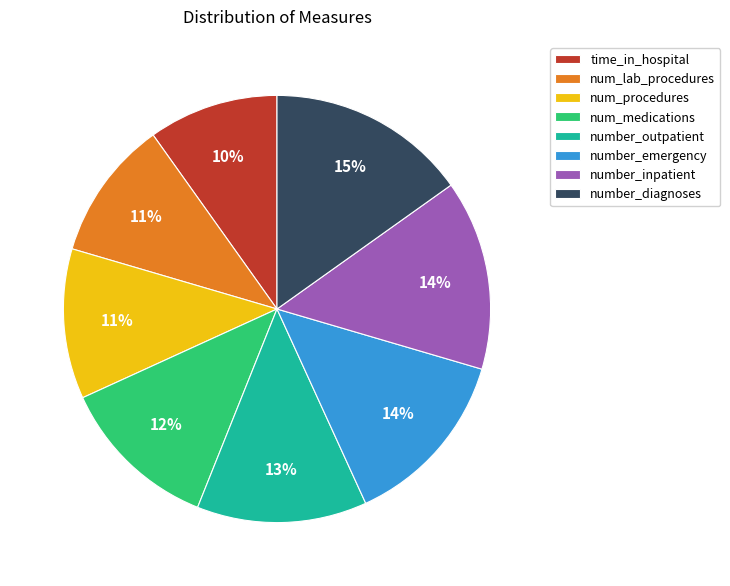

Do number_emergency and num_procedures together represent more than half of the pie?

No